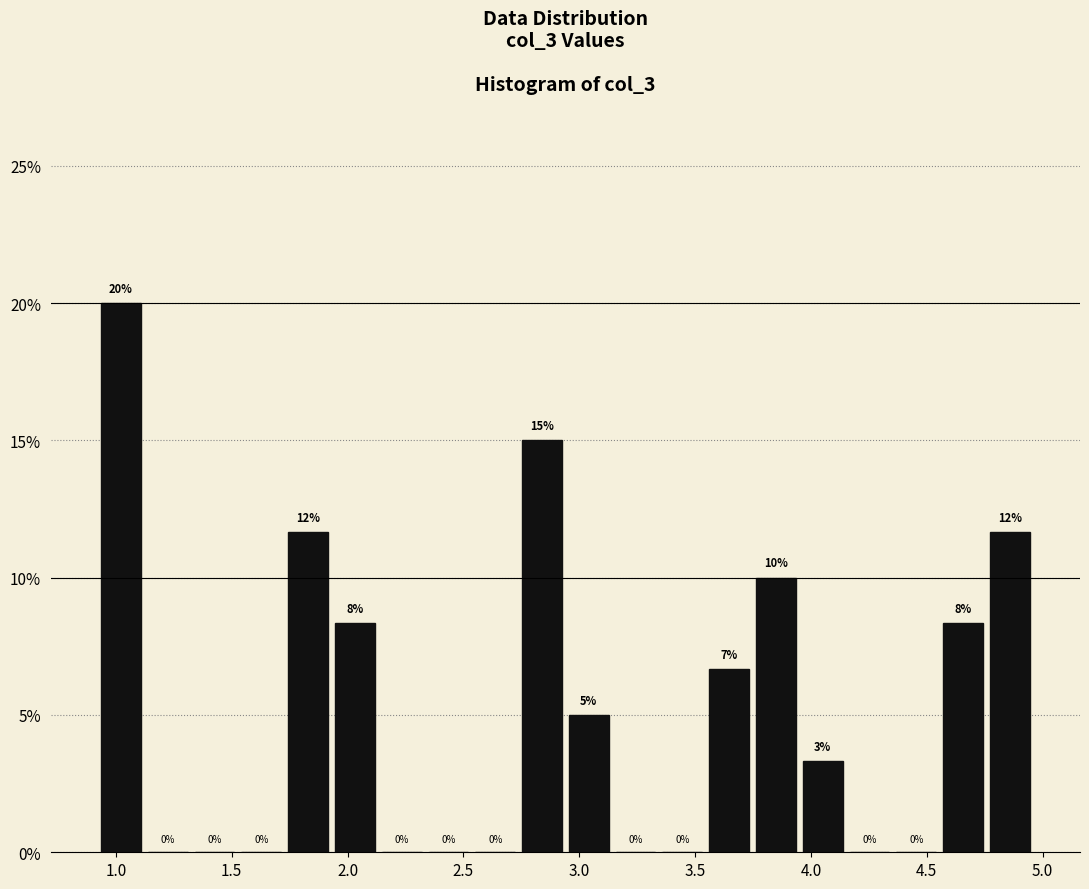

Which range on the x-axis has the tallest bar?

0.90 to 1.10